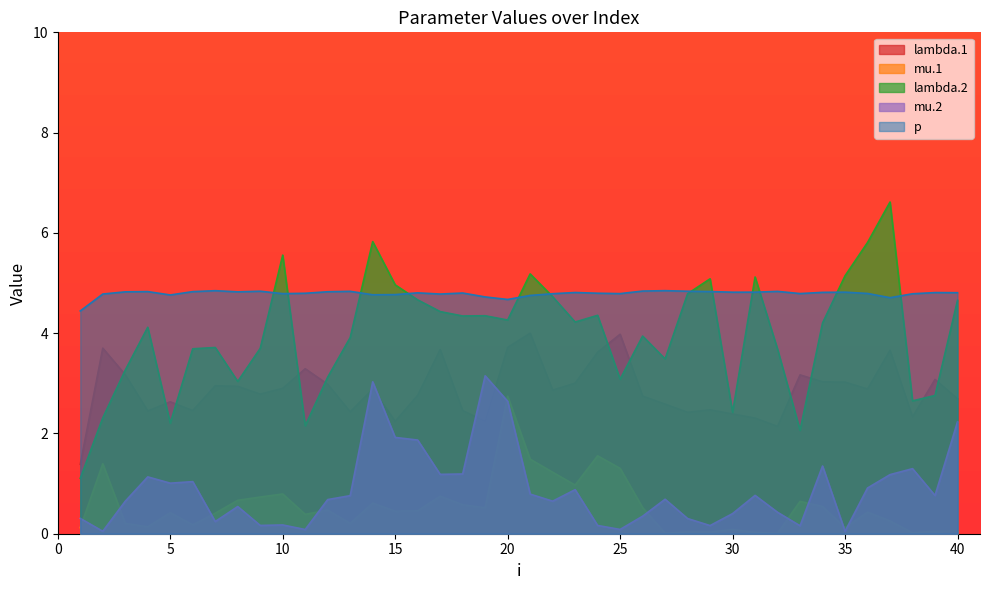

How many lines are shown in the chart?

5